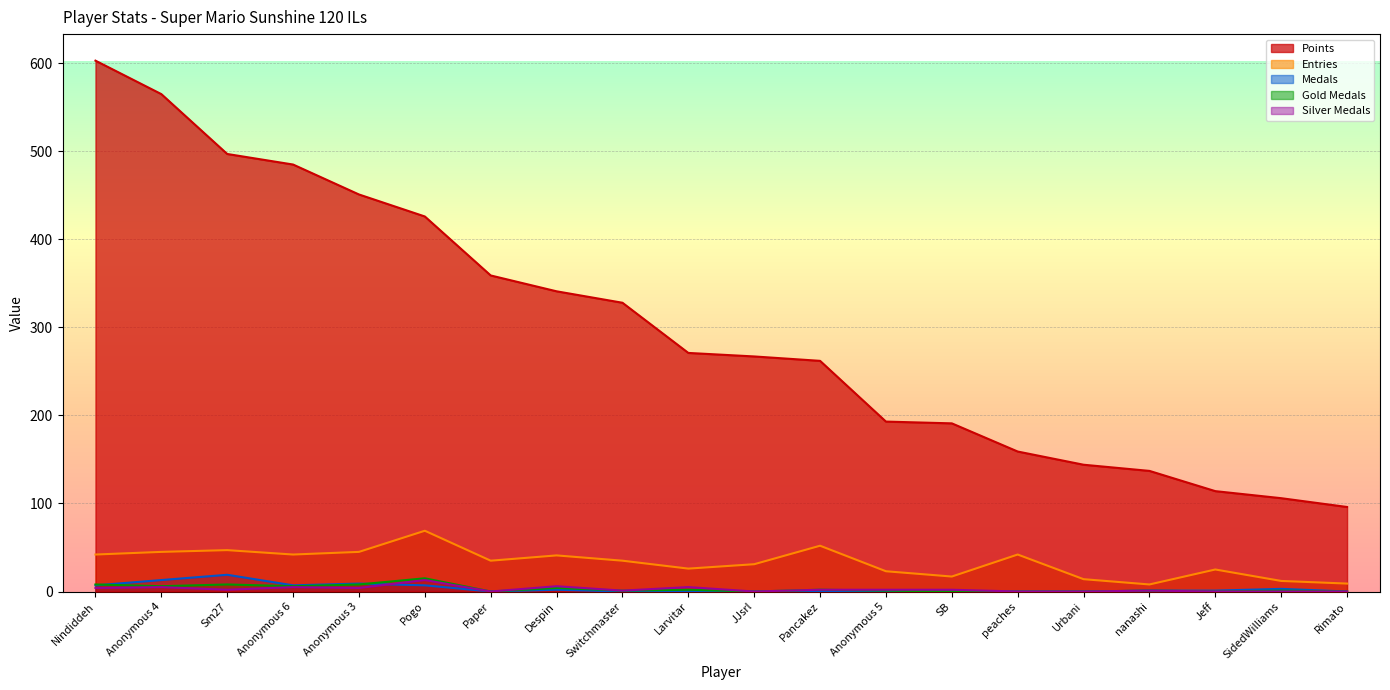

Which series changed the most between Anonymous 6 and SB?

Points